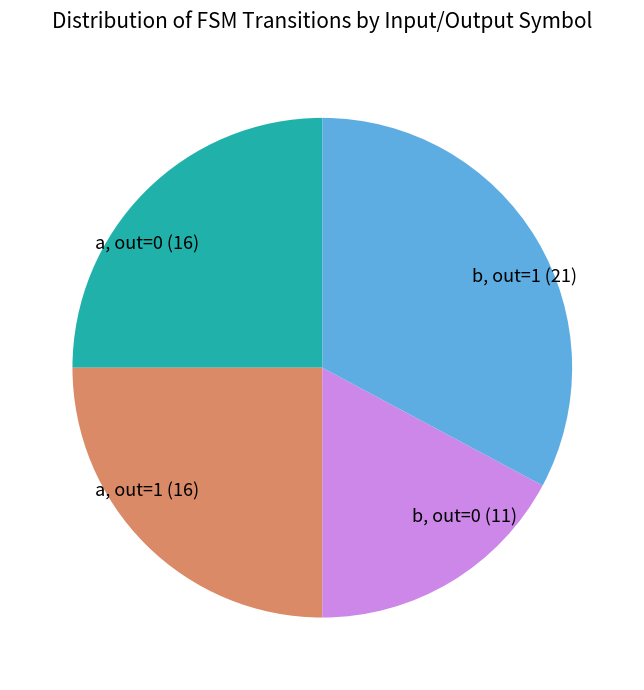

Between a, out=0 (16) and b, out=0 (11), which is larger?

a, out=0 (16)